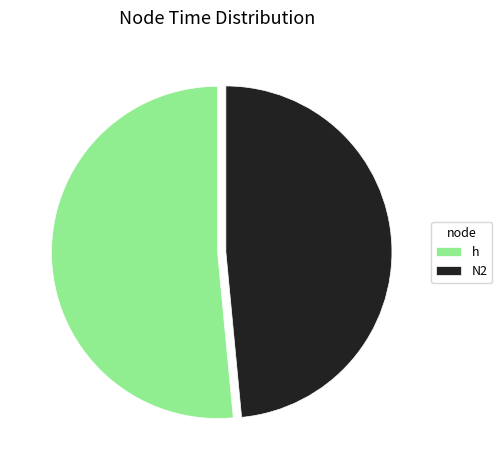

Rank the categories by value from highest to lowest.

h, N2